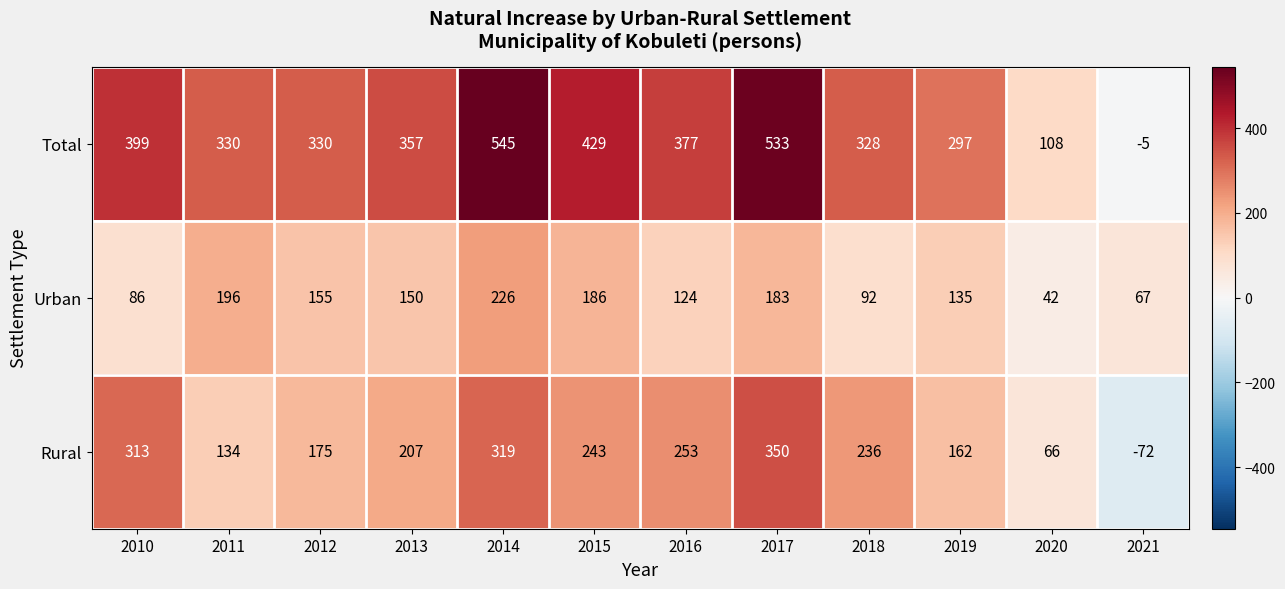

What is the sum of all Total values?

4028